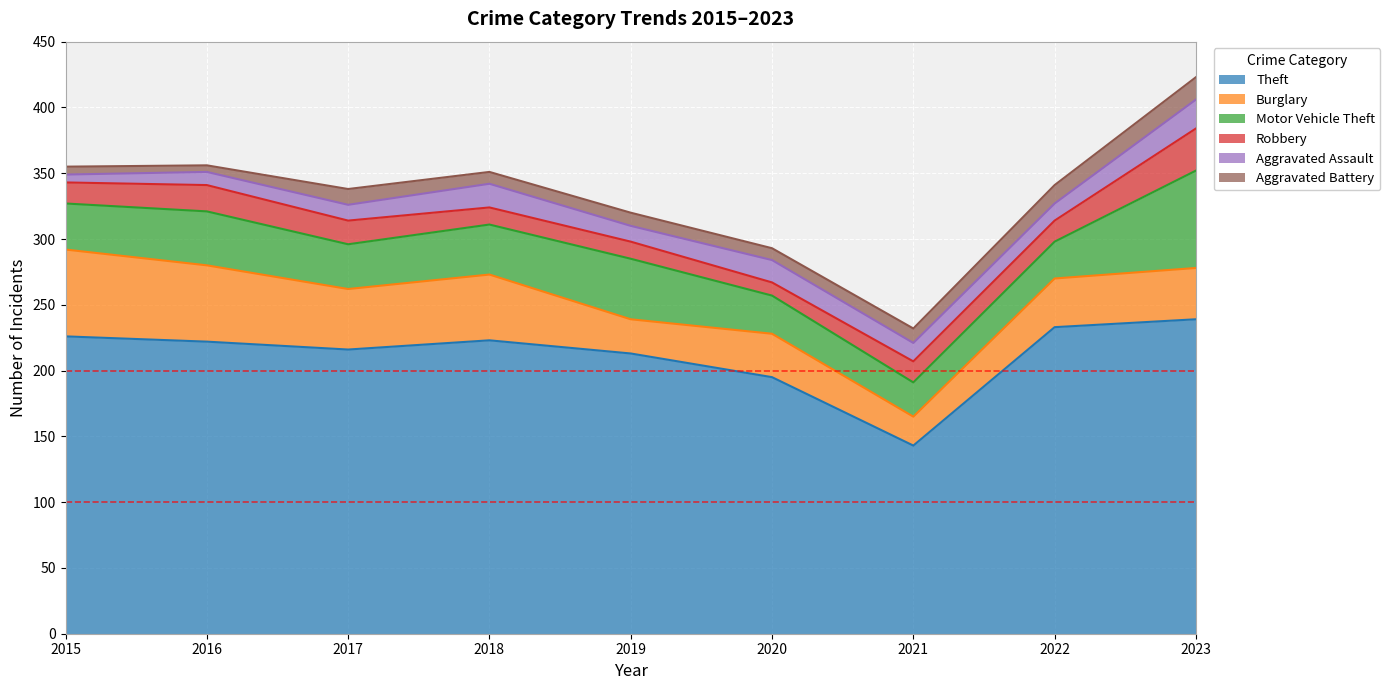

True or false: Theft and Motor Vehicle Theft intersect in this chart.

False